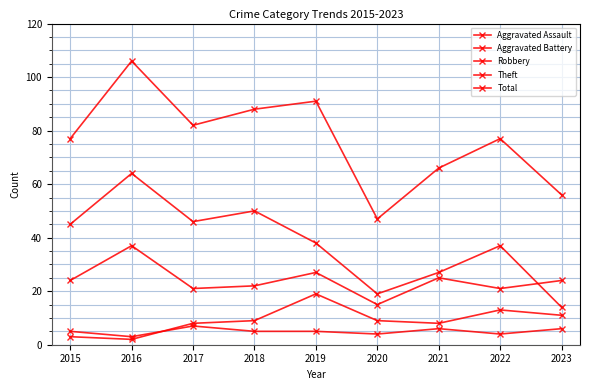

Reading right to left, list all the values displayed in this chart.

Aggravated Assault: 2023=6	2022=4	2021=6	2020=4	2019=5	2018=5	2017=7	2016=3	2015=5
Aggravated Battery: 2023=11	2022=13	2021=8	2020=9	2019=19	2018=9	2017=8	2016=2	2015=3
Robbery: 2023=24	2022=21	2021=25	2020=15	2019=27	2018=22	2017=21	2016=37	2015=24
Theft: 2023=14	2022=37	2021=27	2020=19	2019=38	2018=50	2017=46	2016=64	2015=45
Total: 2023=56	2022=77	2021=66	2020=47	2019=91	2018=88	2017=82	2016=106	2015=77